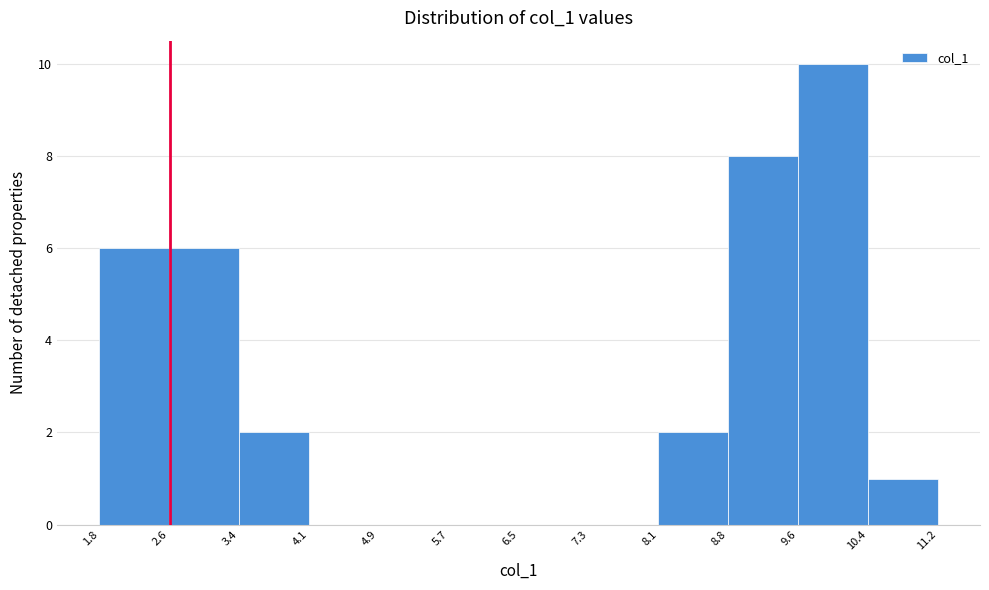

Reading left to right, transcribe this chart: for each bar, give the range it covers on the x-axis and its height. The values are not printed on the chart, so give them approximately, as read against the axis.

1.8 to 2.6: 6
2.6 to 3.4: 6
3.4 to 4.1: 2
4.1 to 4.9: 0
4.9 to 5.7: 0
5.7 to 6.5: 0
6.5 to 7.3: 0
7.3 to 8.1: 0
8.1 to 8.8: 2
8.8 to 9.6: 8
9.6 to 10.4: 10
10.4 to 11.2: 1